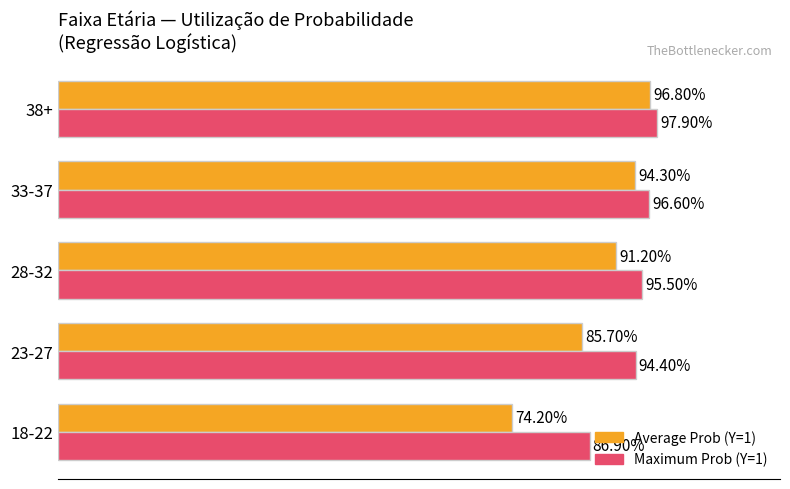

What are all the series names shown in the legend?

Average Prob (Y=1), Maximum Prob (Y=1)